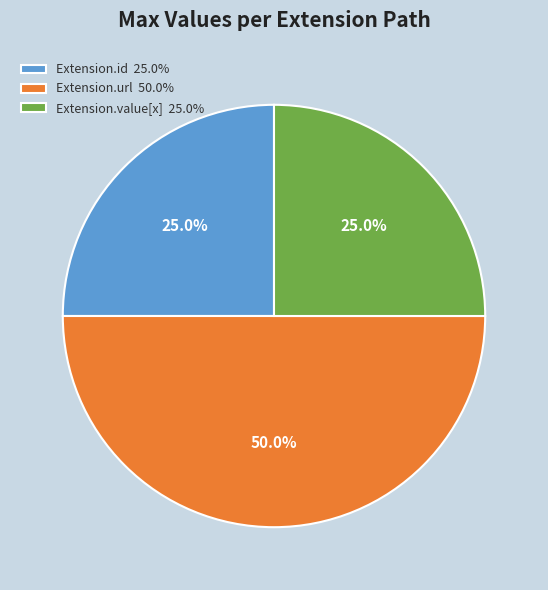

What is the ratio of the value at Extension.value[x] 25.0% to the value at Extension.id 25.0%?

1.0